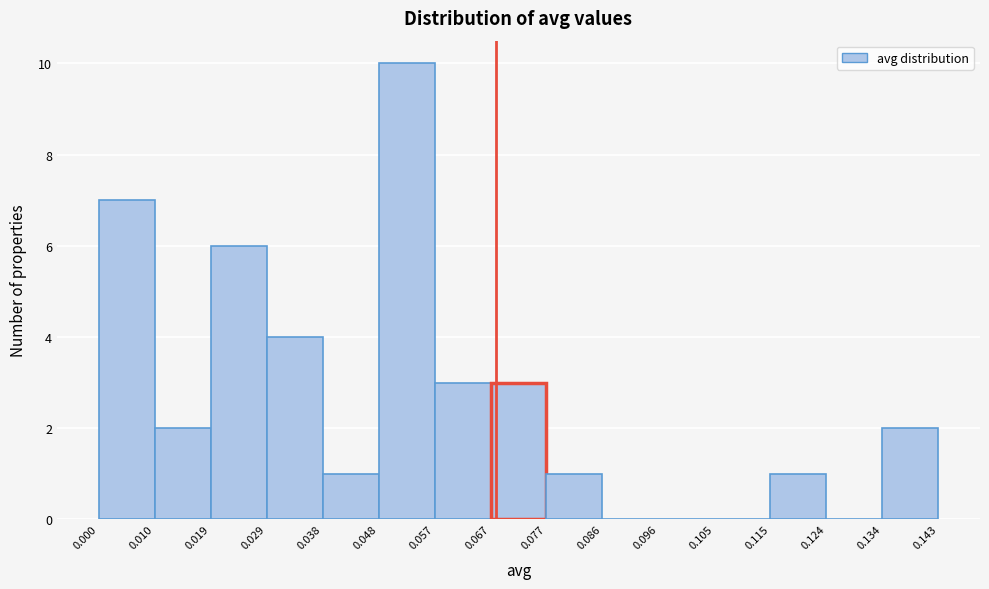

Reading left to right, transcribe this chart: for each bar, give the range it covers on the x-axis and its height. The values are not printed on the chart, so give them approximately, as read against the axis.

0.000 to 0.010: 7
0.010 to 0.019: 2
0.019 to 0.029: 6
0.029 to 0.038: 4
0.038 to 0.048: 1
0.048 to 0.057: 10
0.057 to 0.067: 3
0.067 to 0.077: 3
0.077 to 0.086: 1
0.086 to 0.096: 0
0.096 to 0.105: 0
0.105 to 0.115: 0
0.115 to 0.124: 1
0.124 to 0.134: 0
0.134 to 0.143: 2